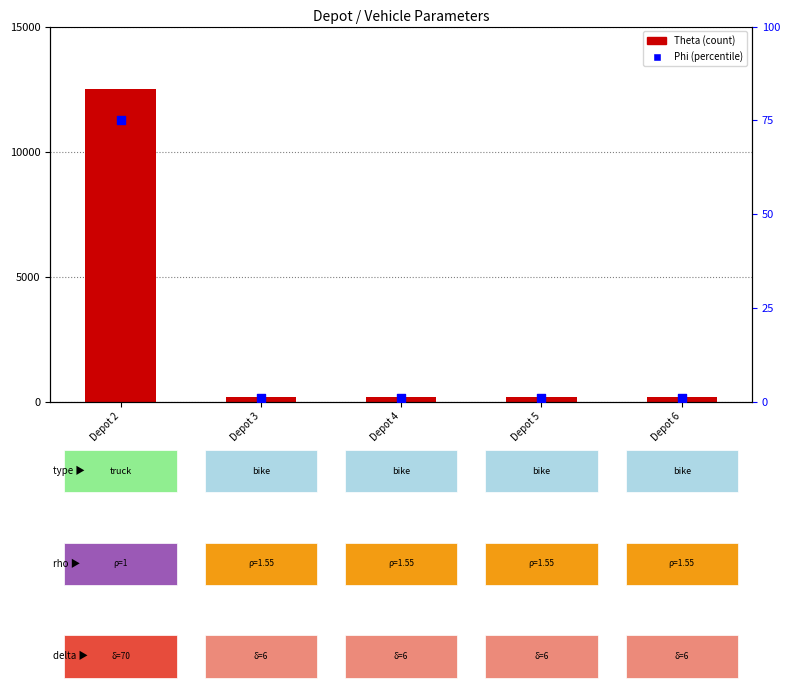

What are all the series names shown in the legend?

Theta (count), Phi (percentile)